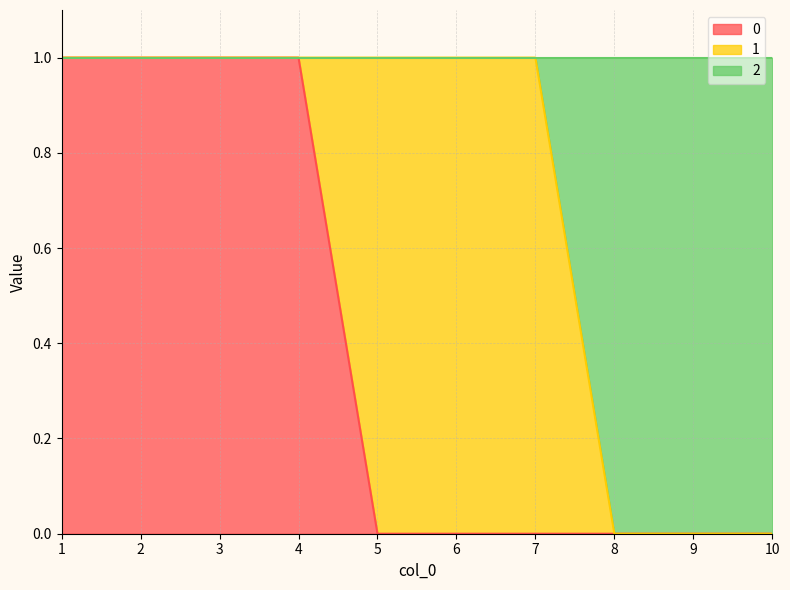

What is the difference between the maximum and minimum values in the 2 series?

1